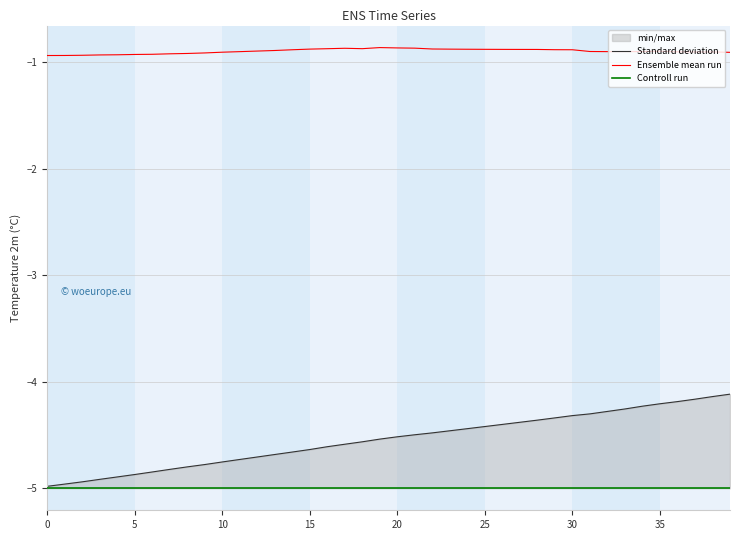

The value of Ensemble mean run at 35 is -0.9. True or false?

True